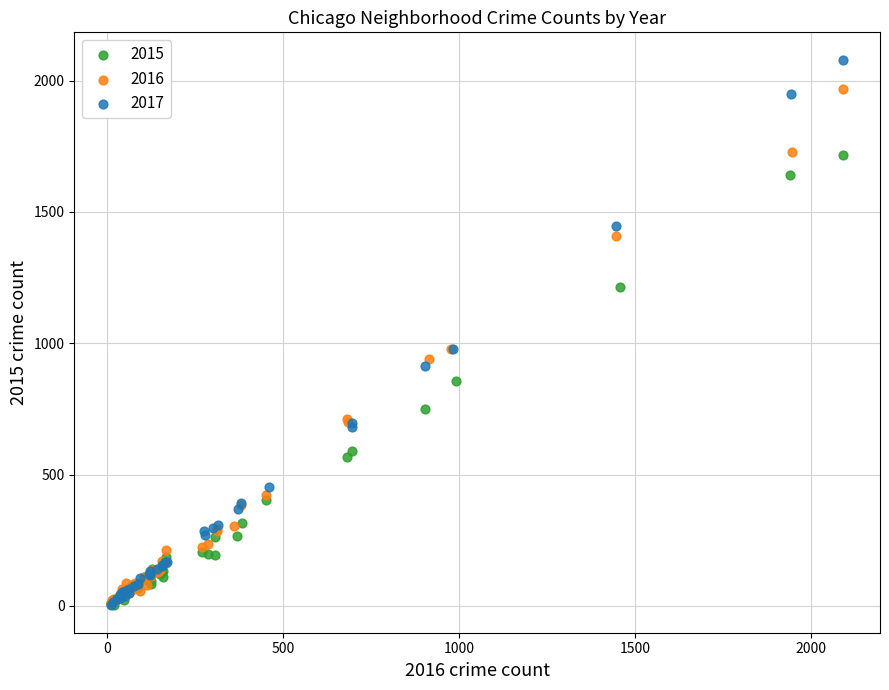

What are all the series names shown in the legend?

2015, 2016, 2017